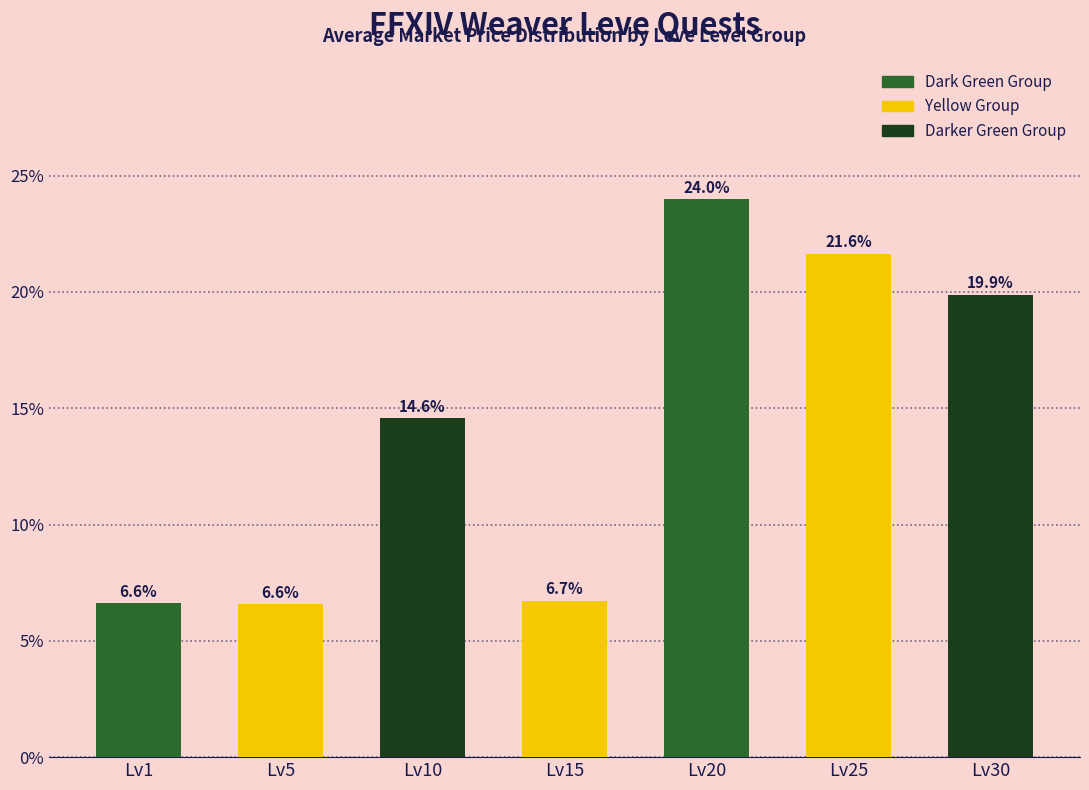

Which category has the highest value across all series?

Lv20